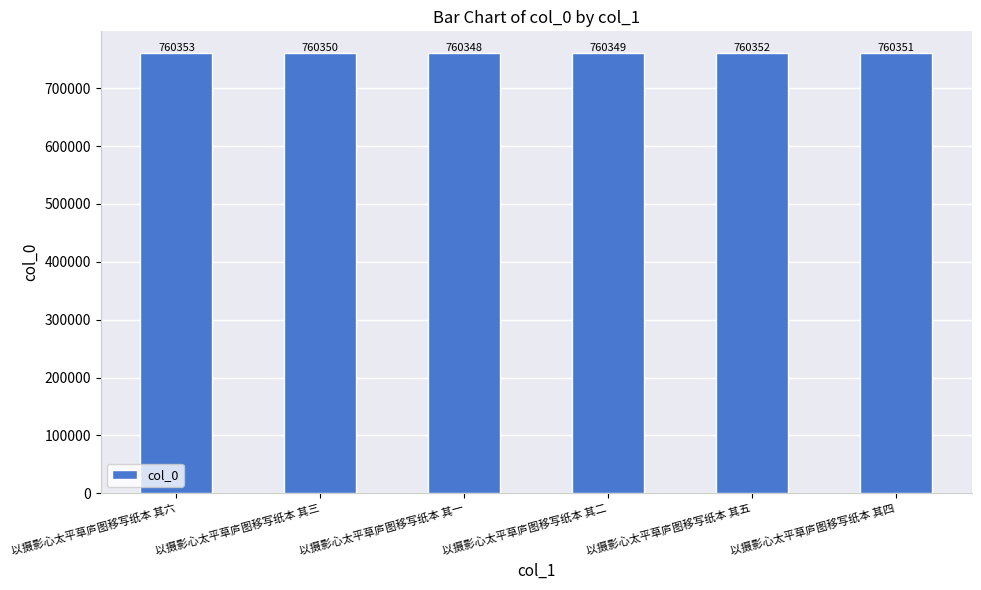

What is the label of the 3rd bar from the right?

以摄影心太平草庐图移写纸本 其二